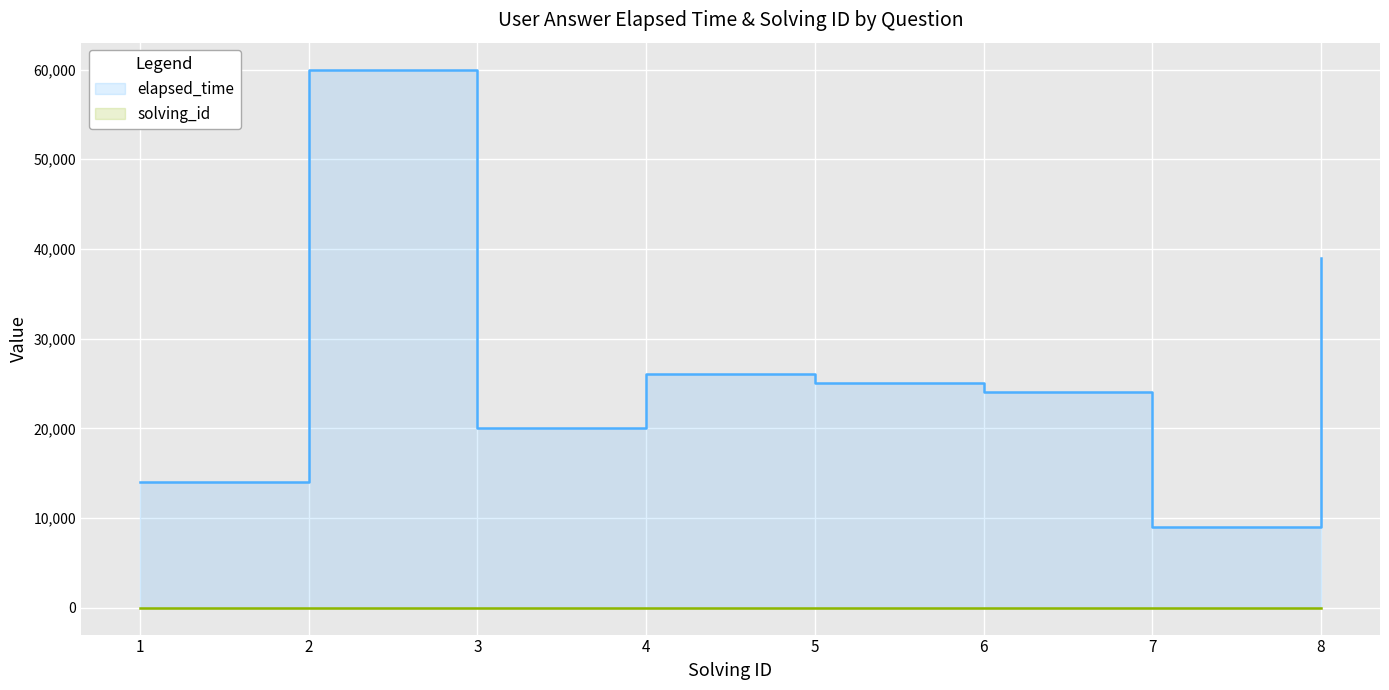

In elapsed_time, how many points are lower than both neighbors (excluding endpoints)?

2